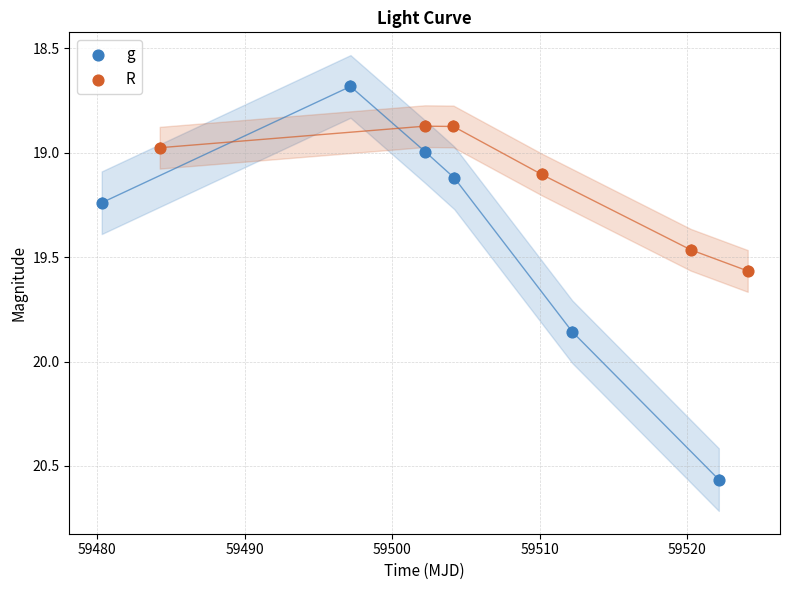

Which series contains the lowest Y value?

g